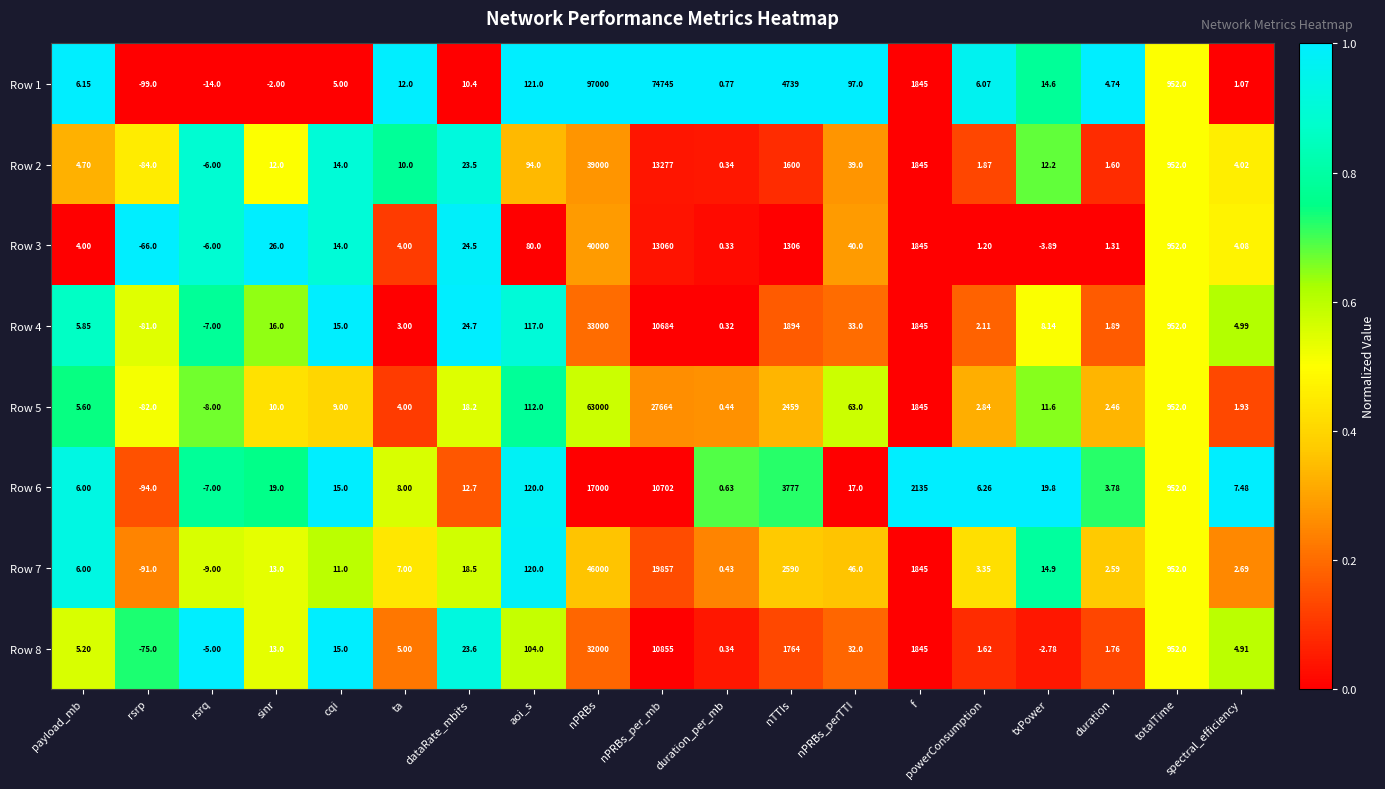

How many values in the Row 1 series are below 10?

9